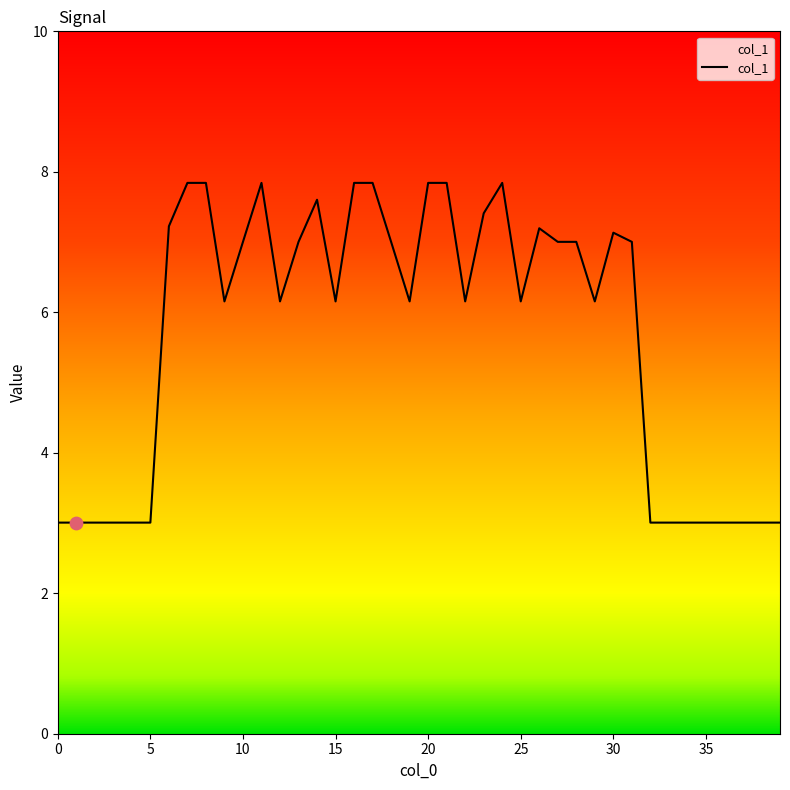

What is the greatest value displayed?

7.8